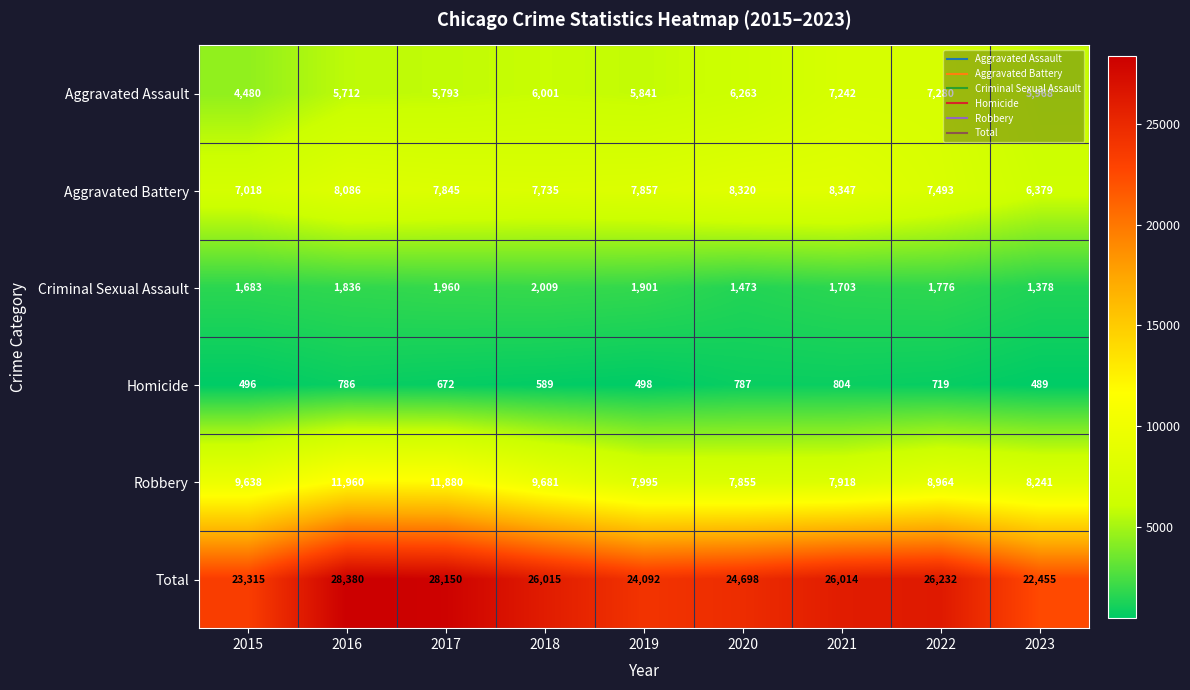

At which label does Total reach its minimum?

2023